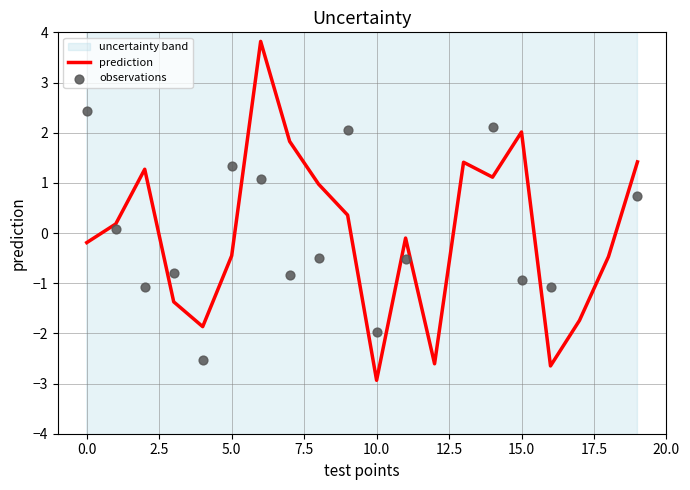

At which label does prediction reach its minimum?

10.0